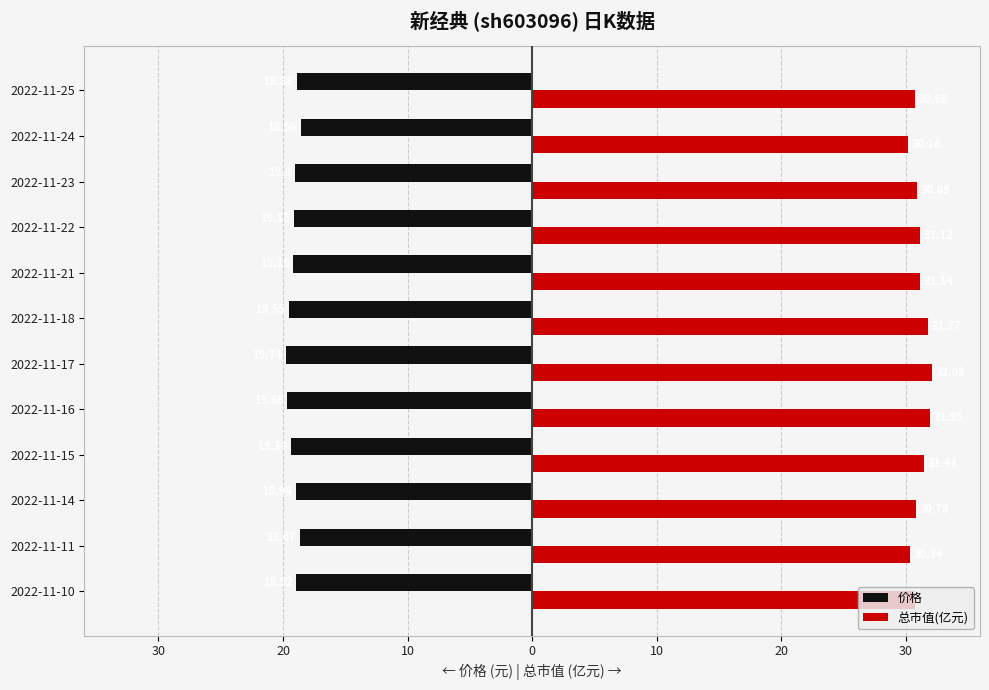

Which series has the largest range (max minus min)?

总市值(亿元)